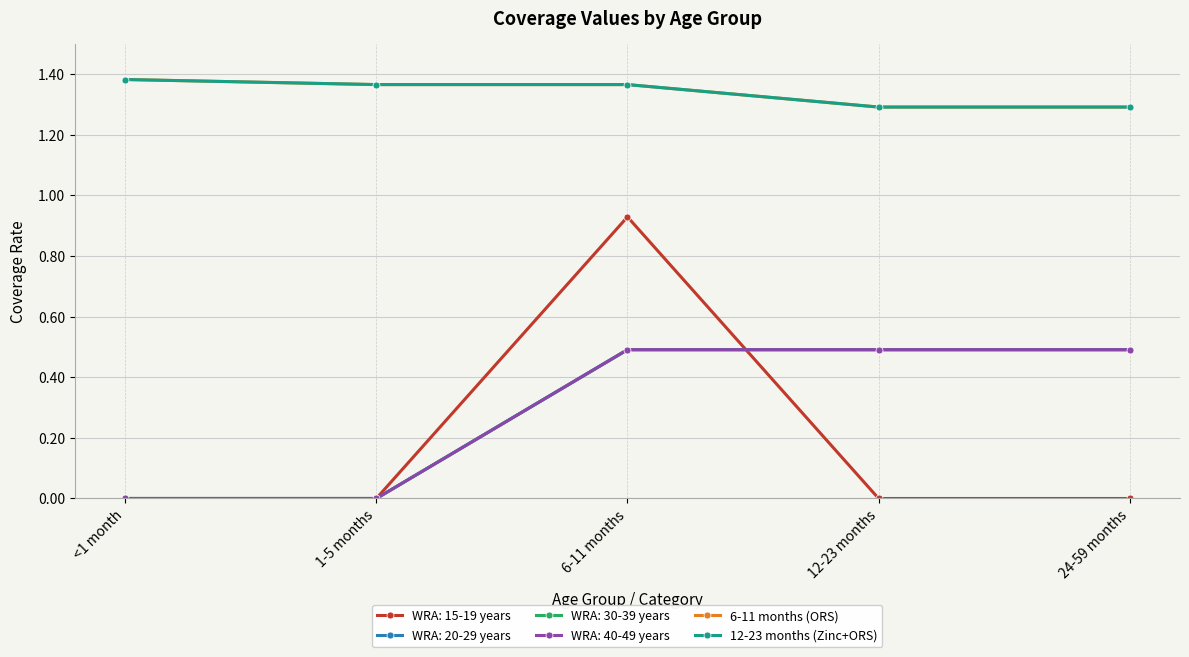

True or false: 6-11 months (ORS) has more than 0 interior local peaks.

False